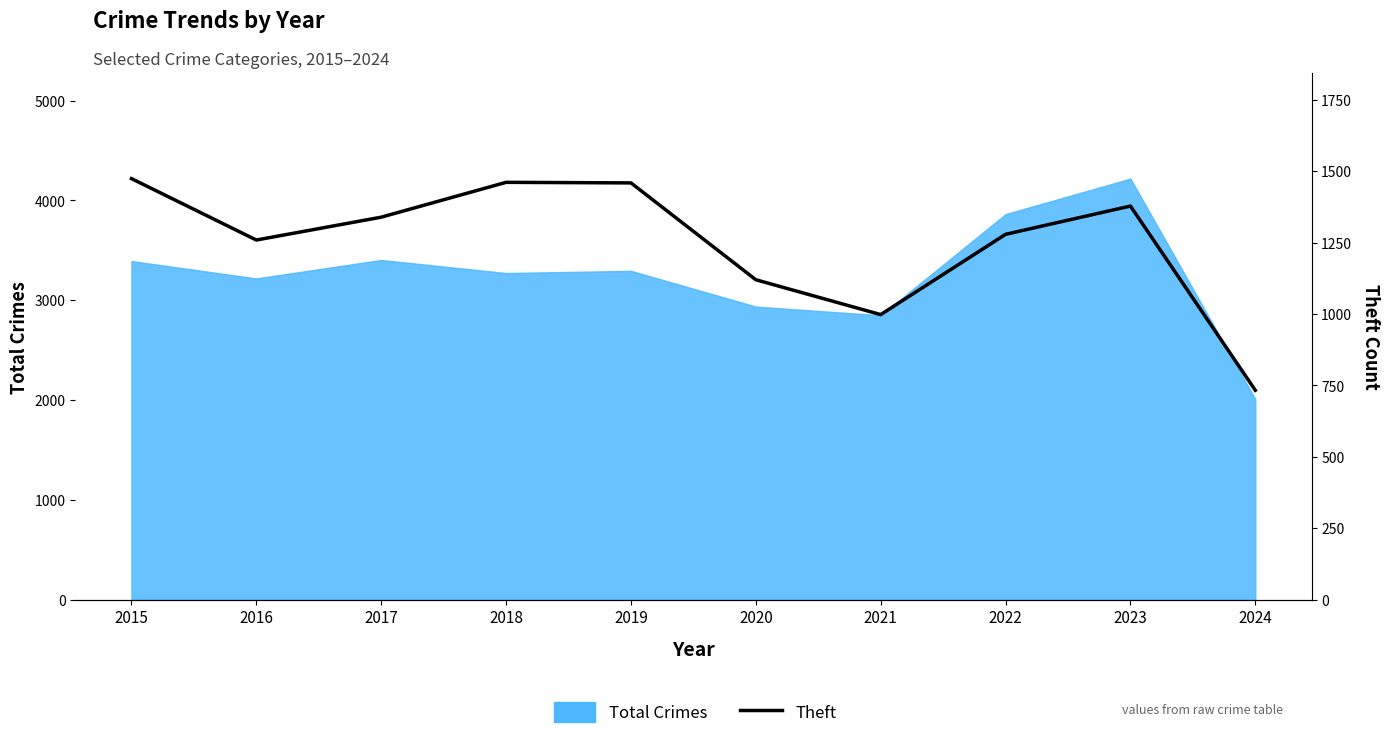

What is the value of the 1st point from the left?

1474